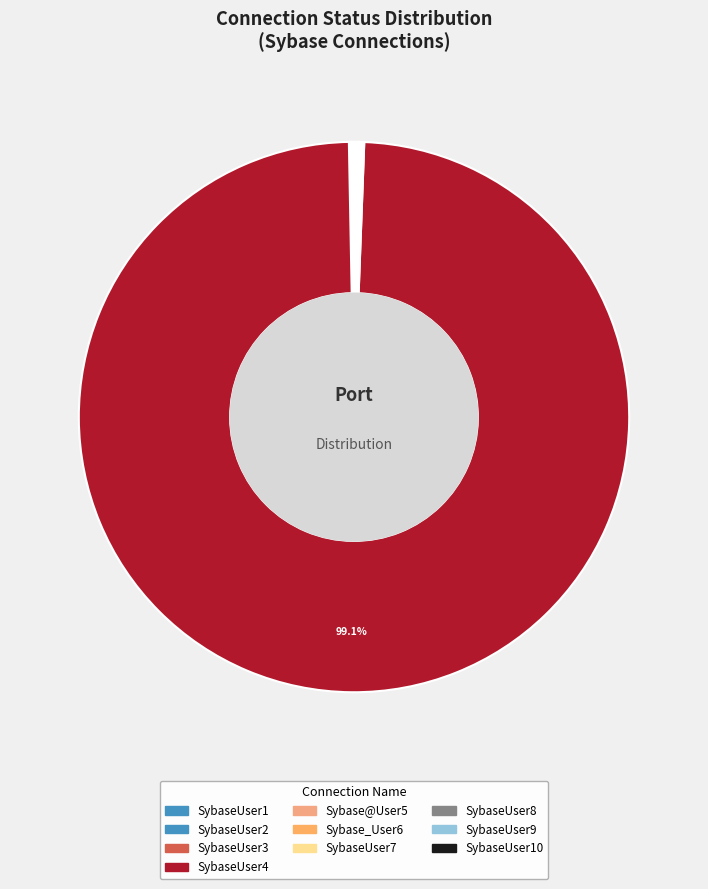

Is there a majority slice in this chart?

Yes